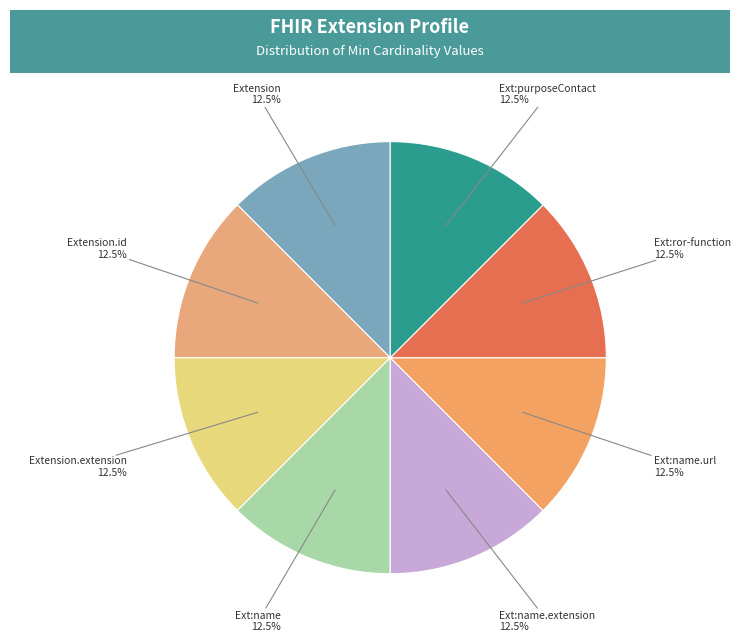

Does any single category account for the majority?

No